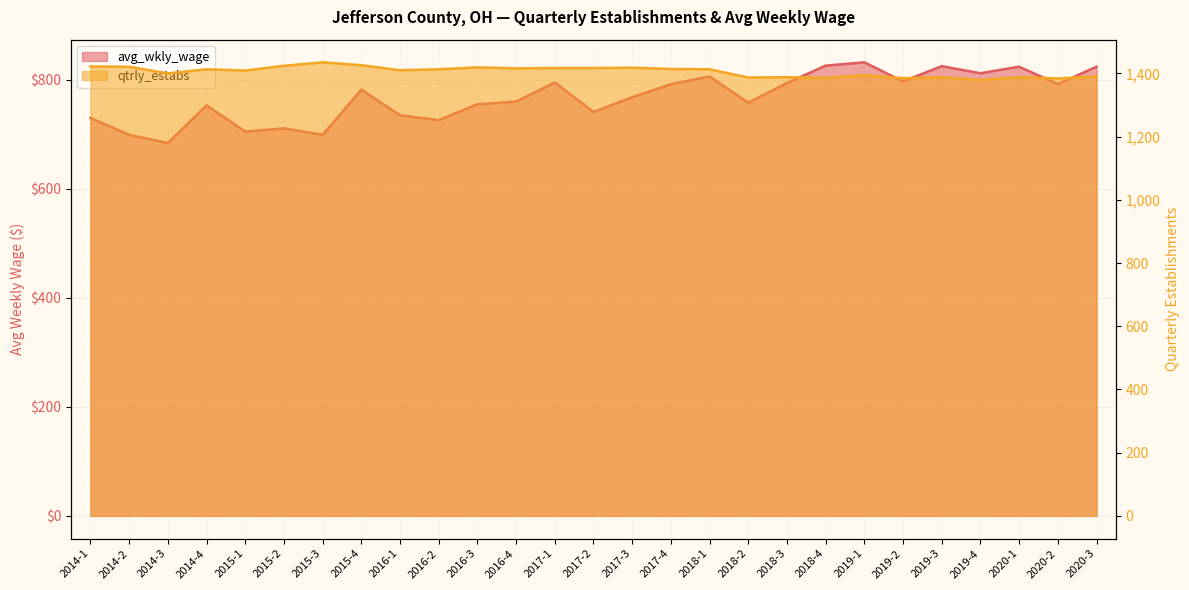

Rank the series by their maximum value, from highest to lowest.

qtrly_estabs, avg_wkly_wage